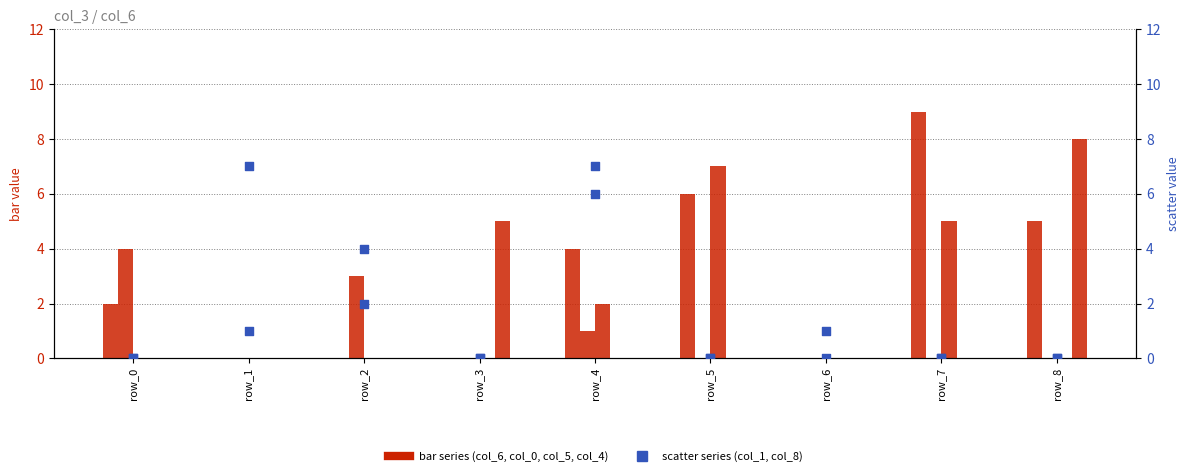

At which category is the sum across all series the highest?

row_4